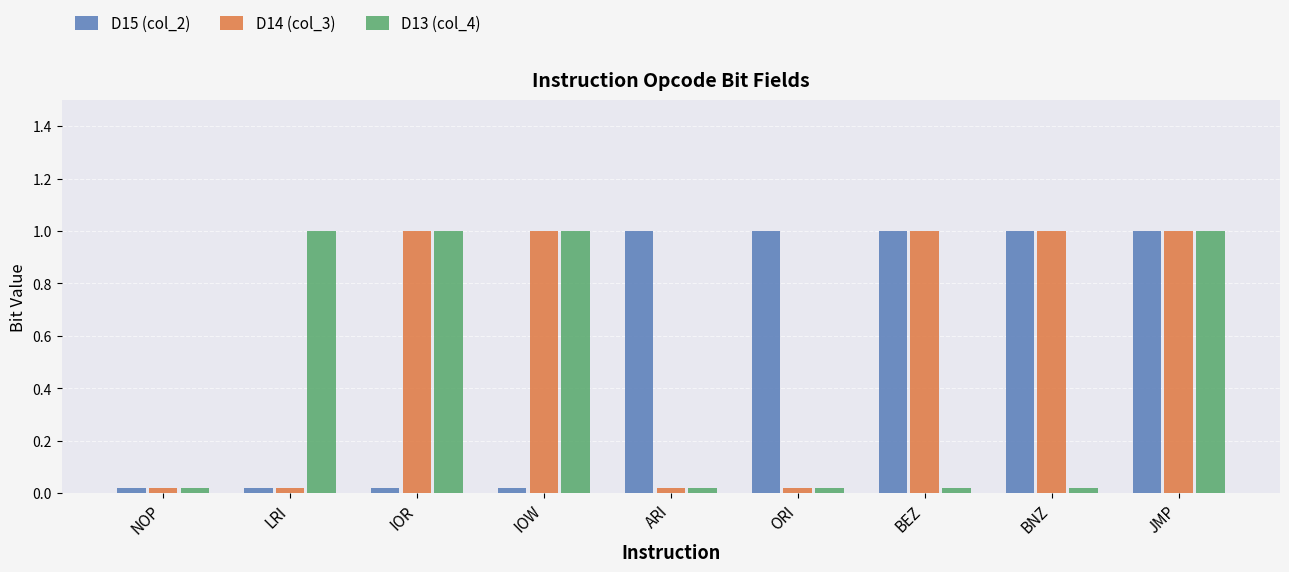

Is it true that D14 (col_3) equals 1.0 at JMP?

True